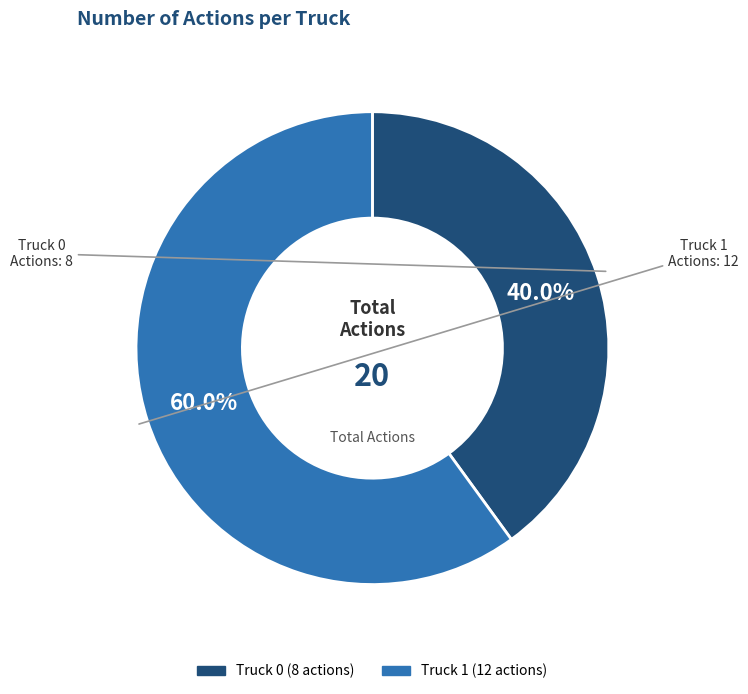

To the nearest percent, what is the difference between the Truck 0 and Truck 1 slice percentages?

20%